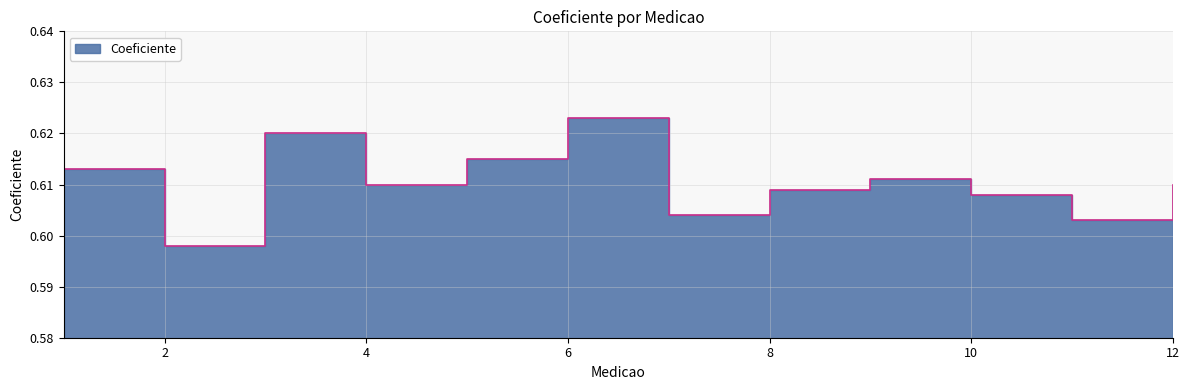

Which has a higher value, 12 or 6?

6